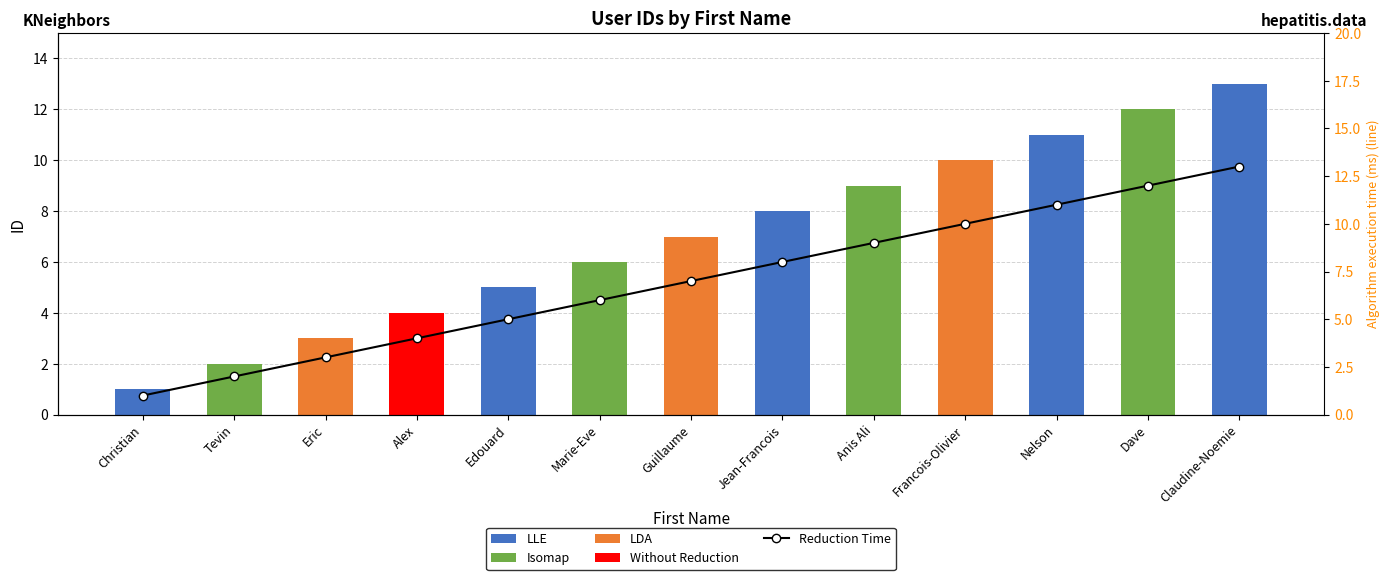

Reading left to right, what are all the values shown in this chart?

id: 1	2	3	4	5	6	7	8	9	10	11	12	13
Reduction Time: 1	2	3	4	5	6	7	8	9	10	11	12	13